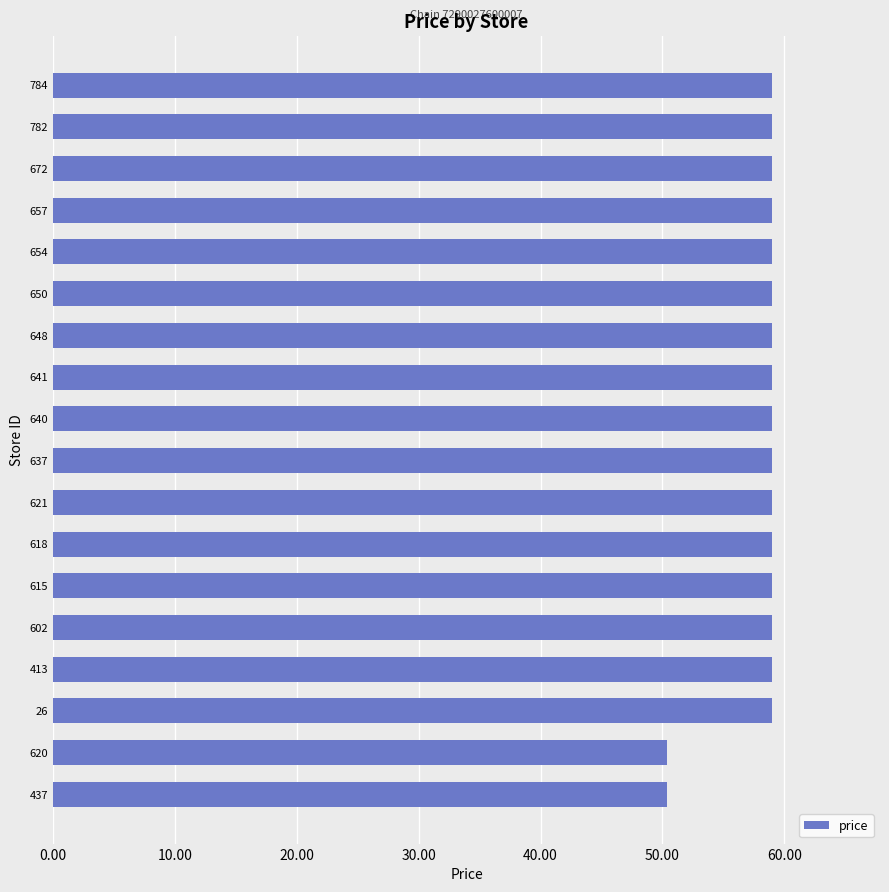

What is the maximum value shown in the chart?

59.0